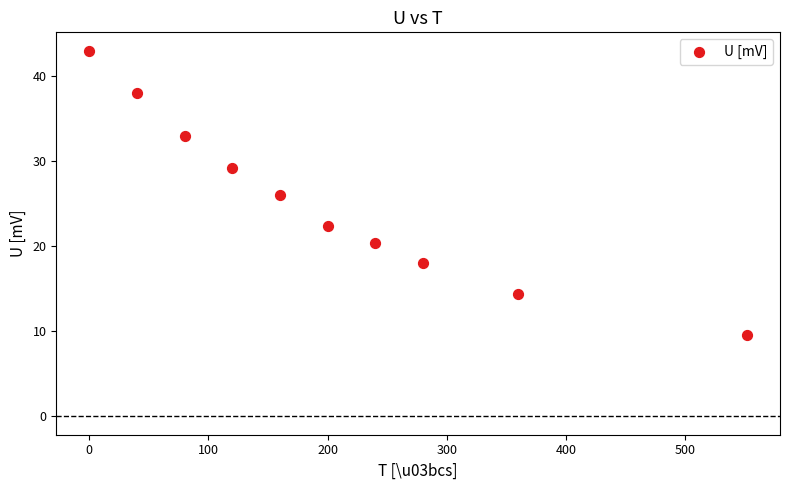

What is the range of X values (max minus min)?

552.0